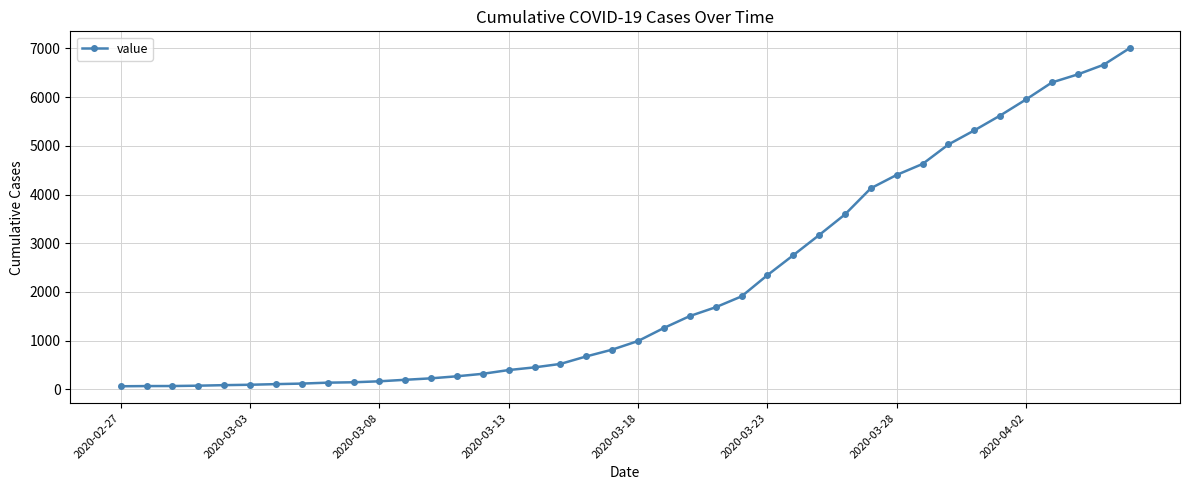

What is the difference between the maximum and minimum values?

6939